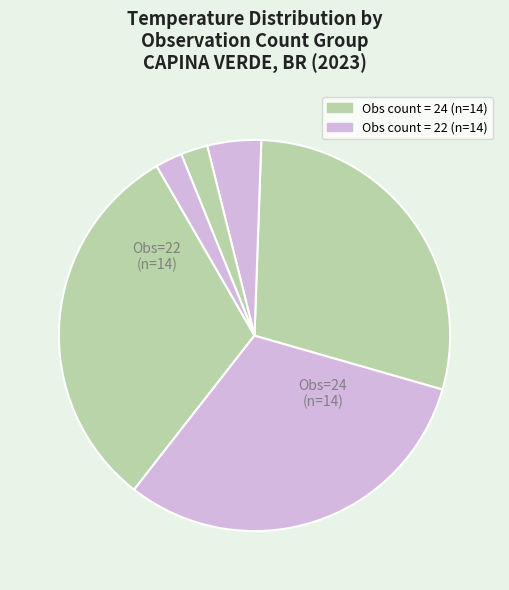

How many segments does this pie chart have?

6